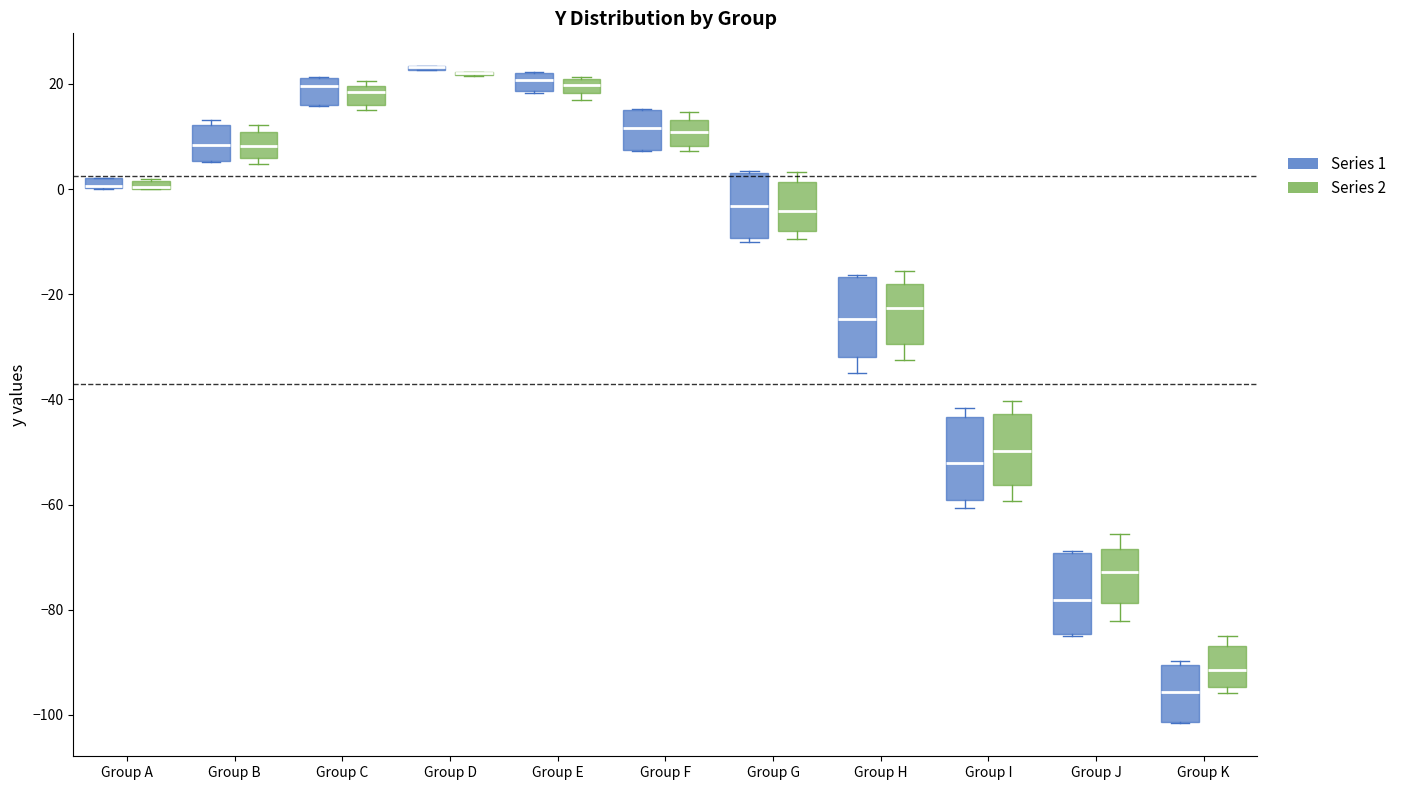

Where is the lower edge of the box for Group G (Series 2) on the y-axis? The values are not printed on the chart, so give them approximately, as read against the axis.

-8